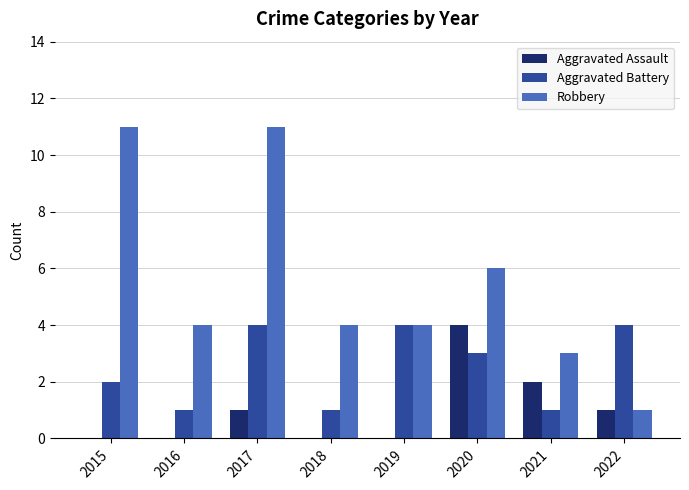

What is the sum of the Aggravated Battery values at 2016 and 2019?

5